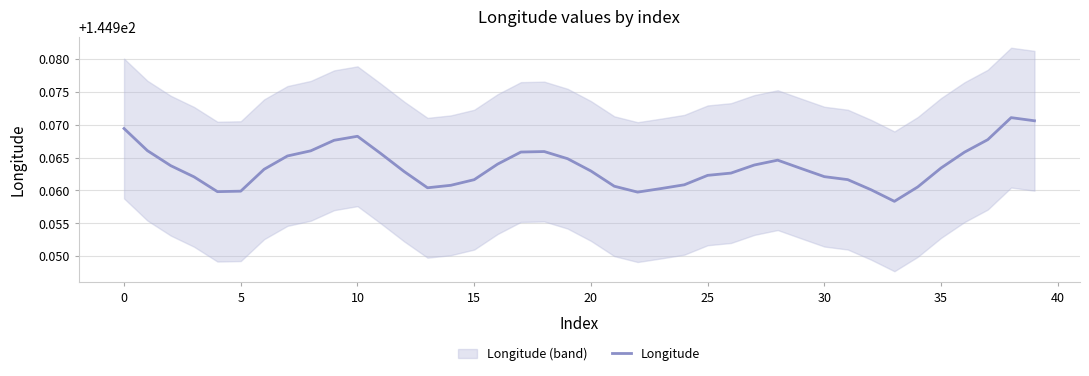

What is the maximum value shown in the chart?

145.0